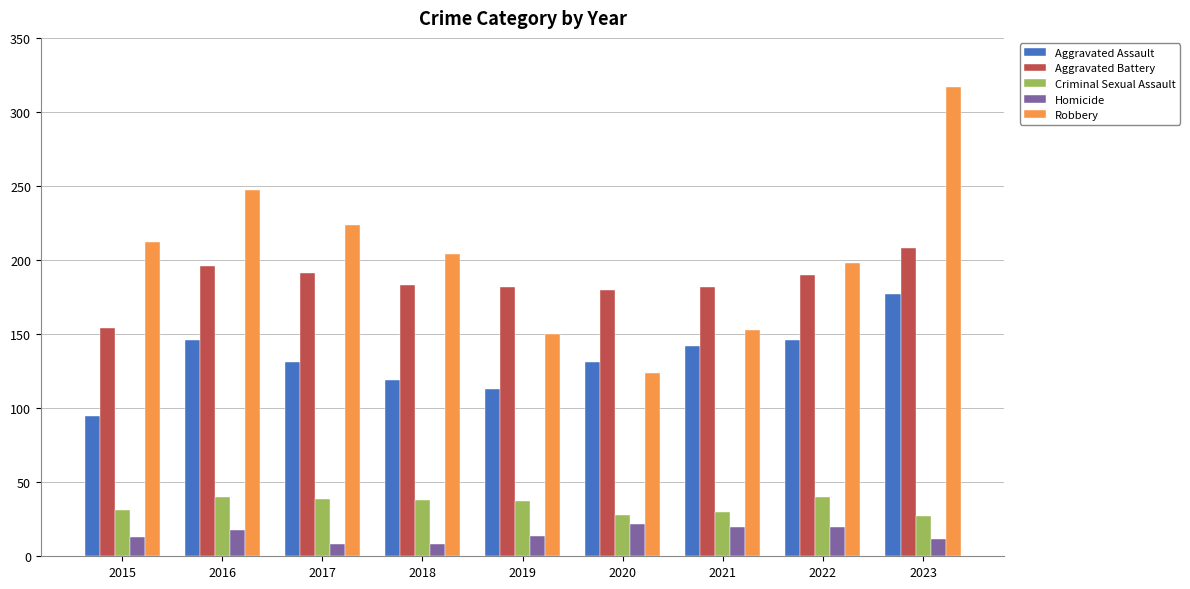

How many categories are shown in the chart?

9